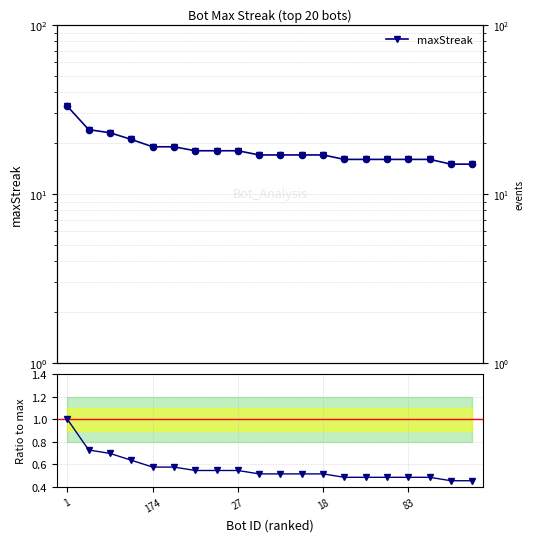

At which category is the sum across all series the highest?

1